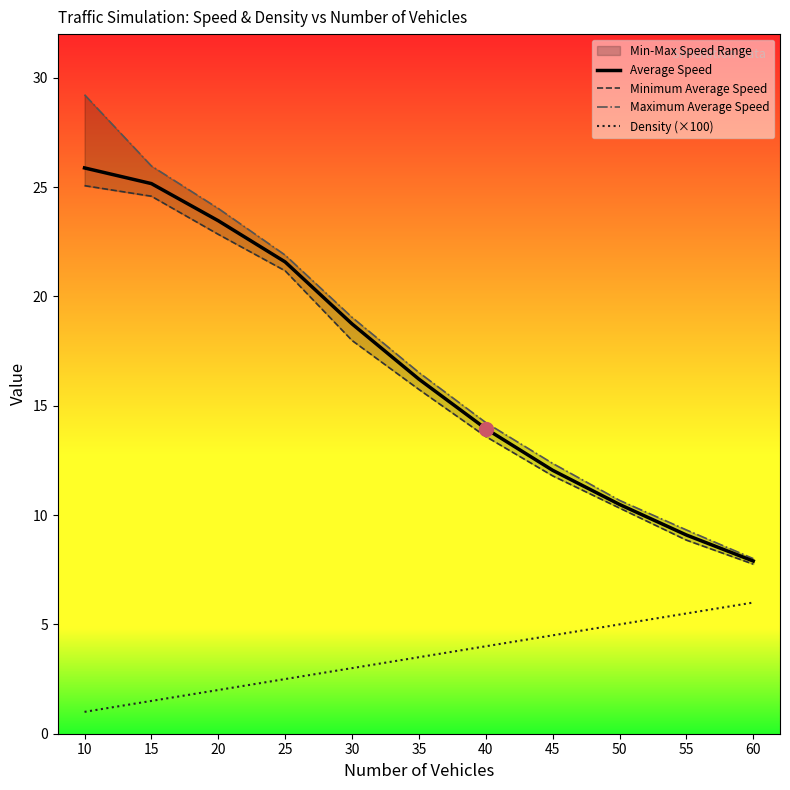

True or false: Average Speed and Density (×100) cross at least once.

False